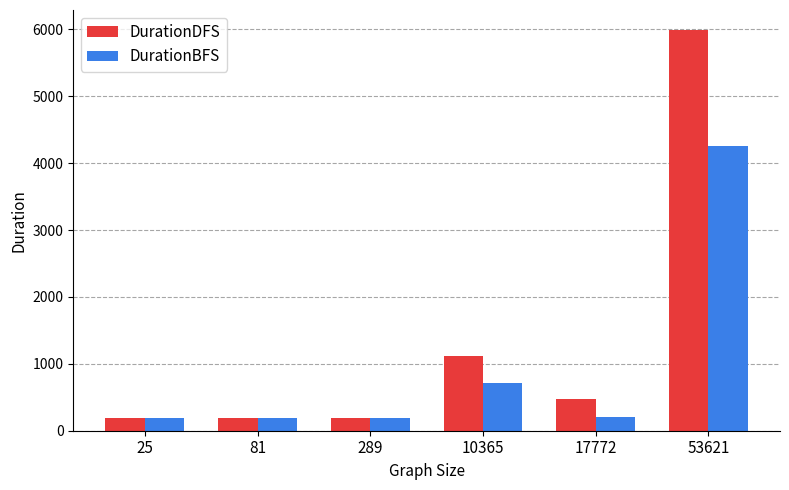

What is the total value across all series at 25?

368